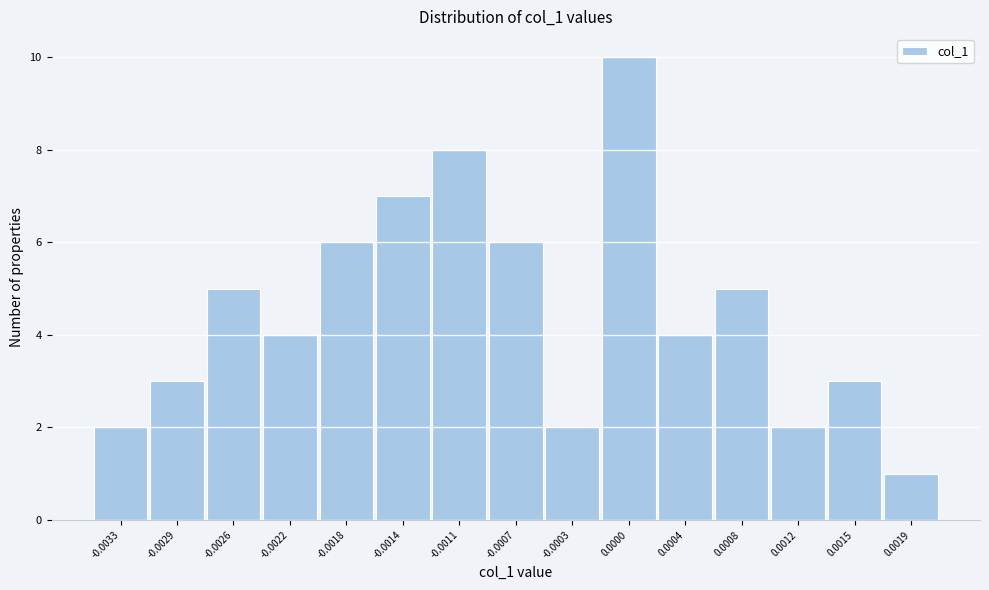

Reading left to right, transcribe all the data shown in this chart.

2	3	5	4	6	7	8	6	2	10	4	5	2	3	1